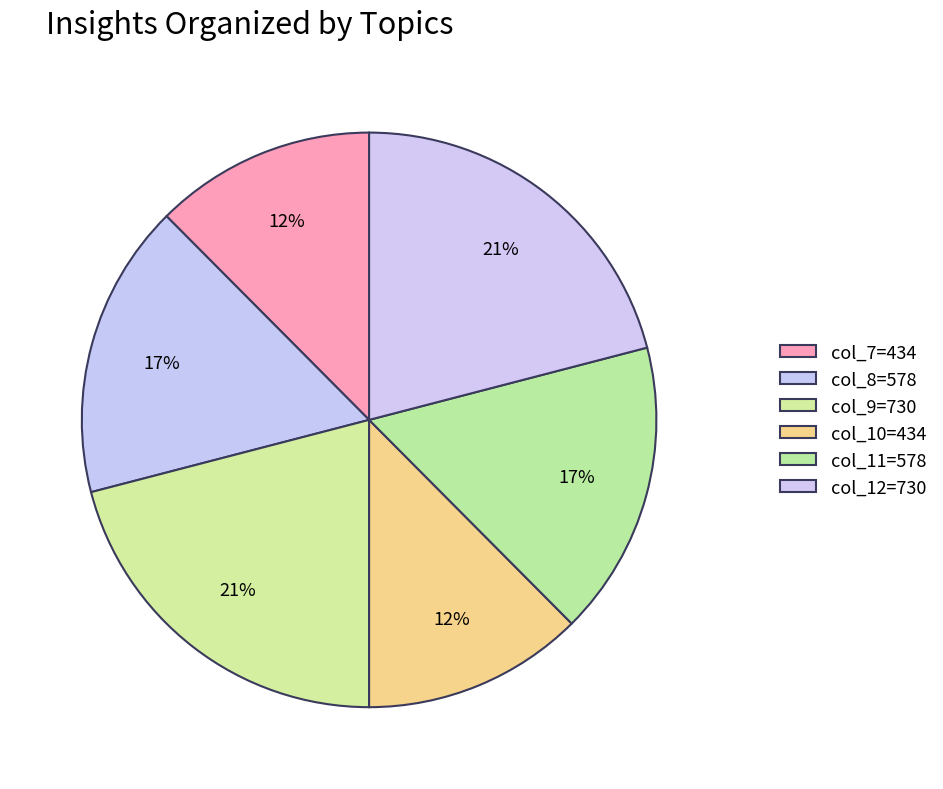

Count the number of slices in the pie.

6